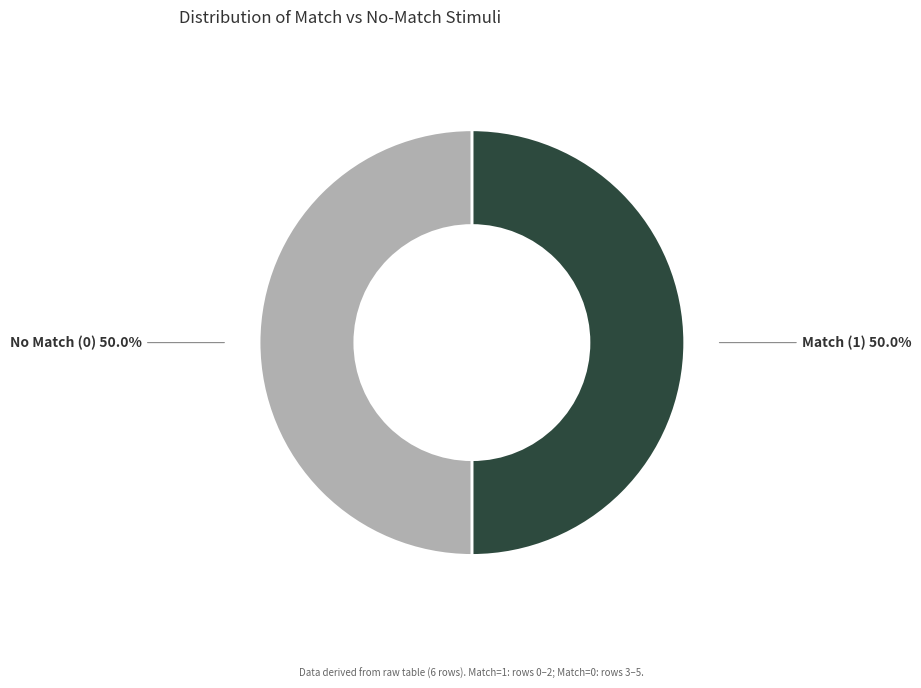

Approximately how many times larger is the value at No Match (0) compared to Match (1)?

1.0